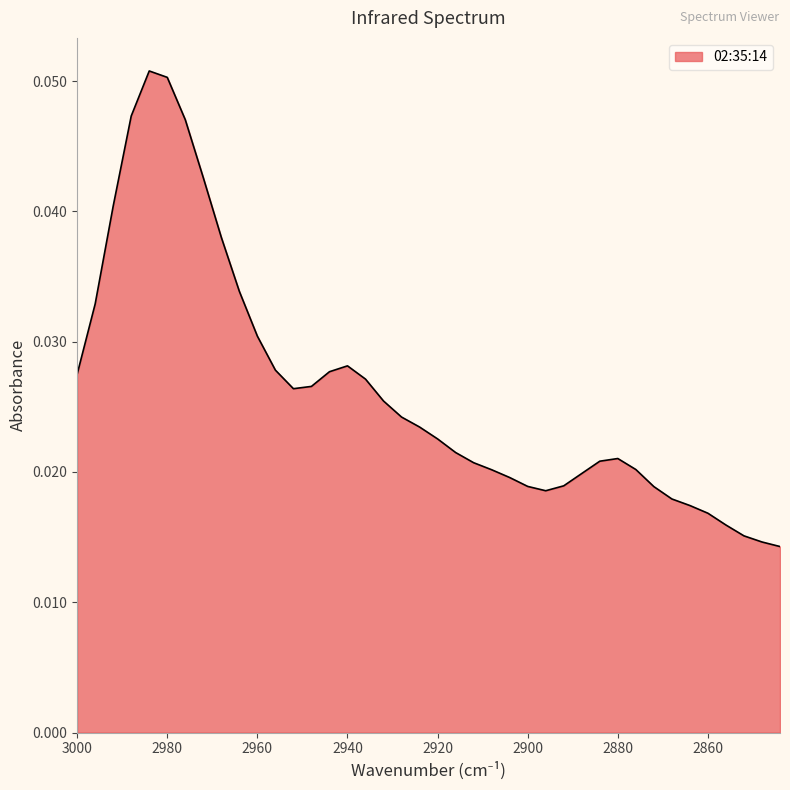

Is it true that the value at 2932 is 0.0?

False